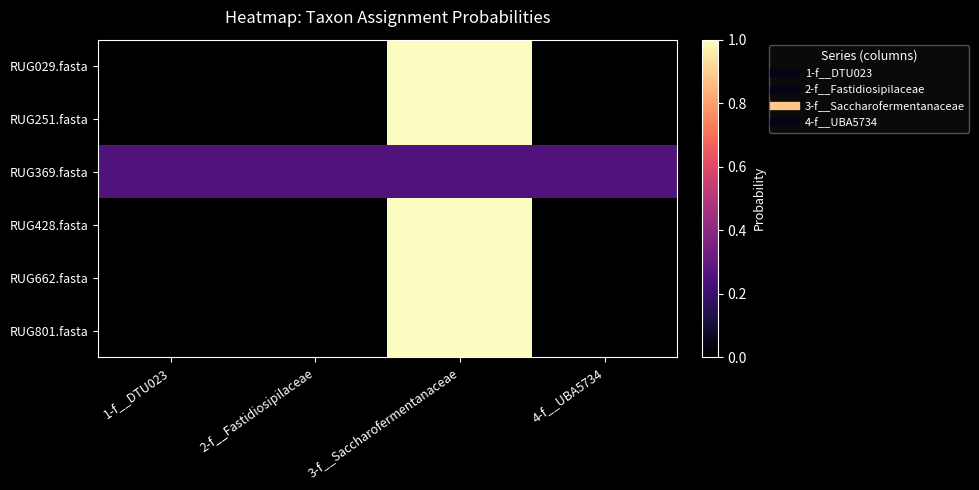

How many distinct data groups are displayed?

6